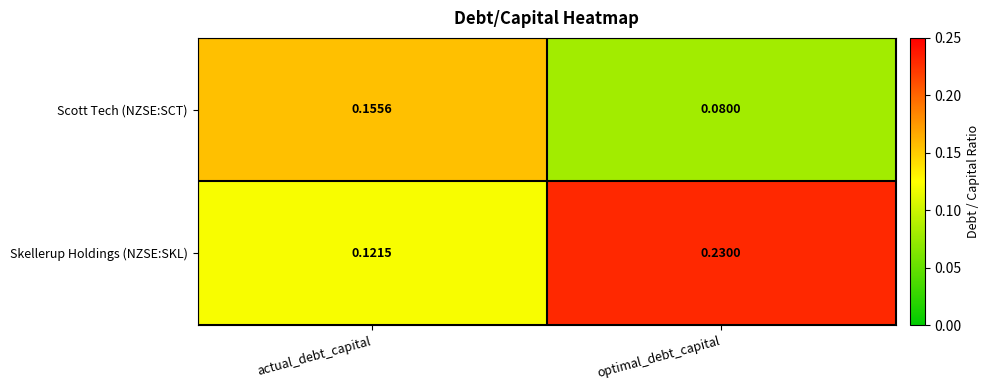

Which category has the lowest value across all series?

optimal_debt_capital